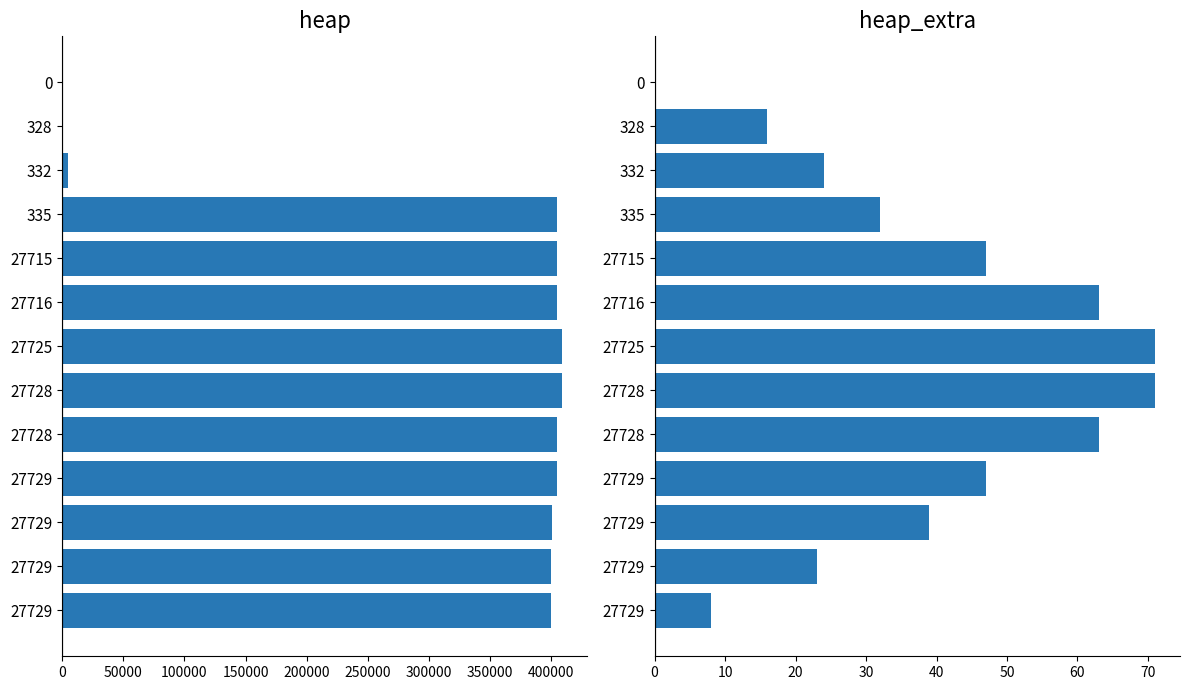

The value of heap_extra at 27729 is 39. True or false?

True